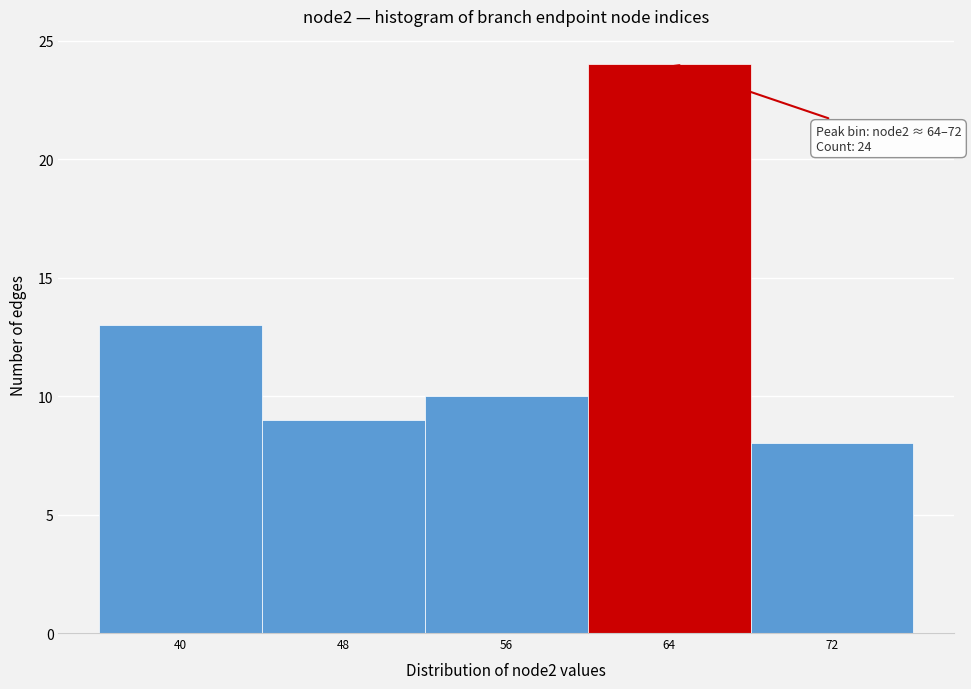

Reading left to right, transcribe all the data shown in this chart.

13	9	10	24	8